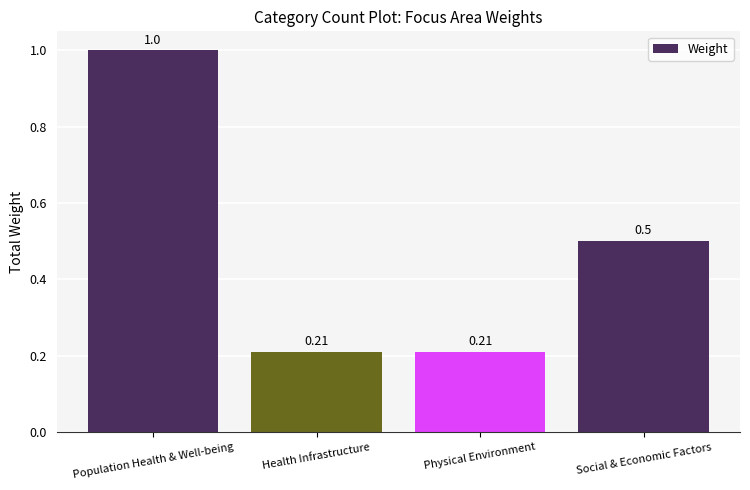

The chart shows a value of 1.0 at Population Health & Well-being. True or false?

True